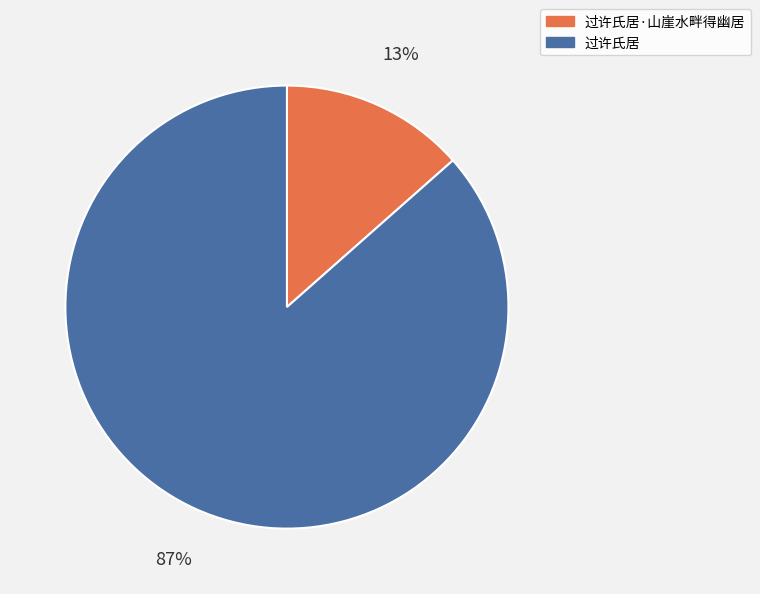

Which slice is the largest?

过许氏居